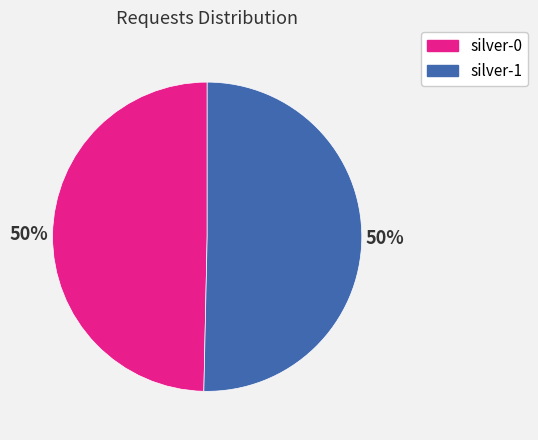

How many slices are in this pie chart?

2